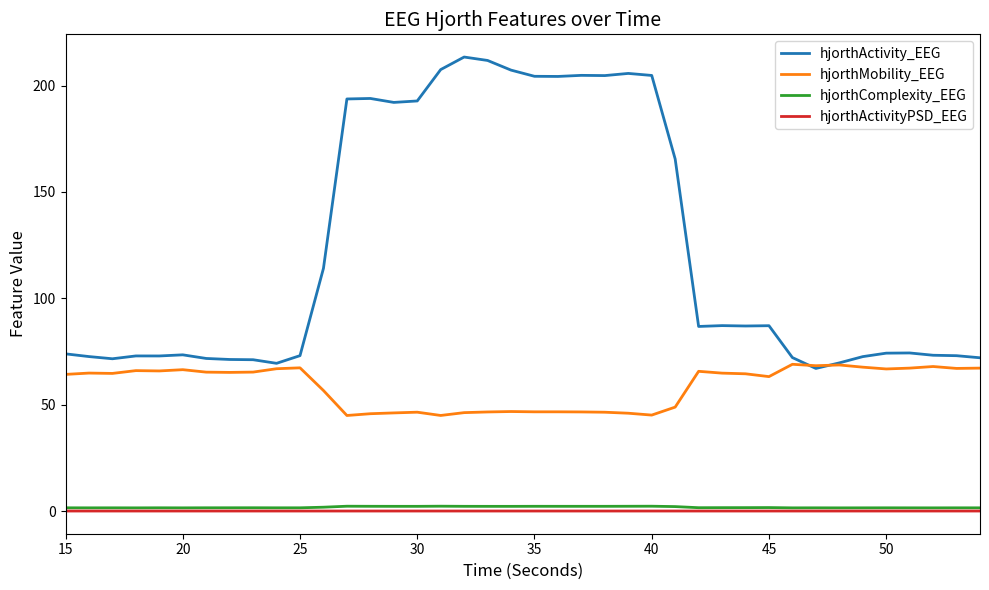

Which series has the largest range (max minus min)?

hjorthActivity_EEG